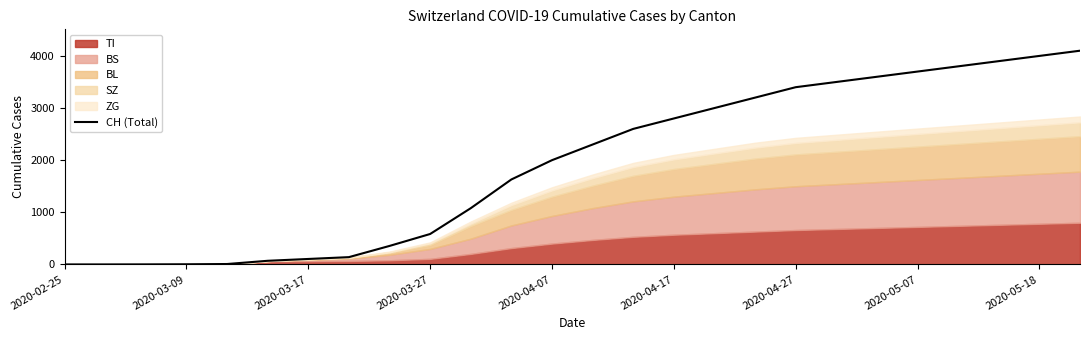

Does the chart display data point markers on the line(s)?

No